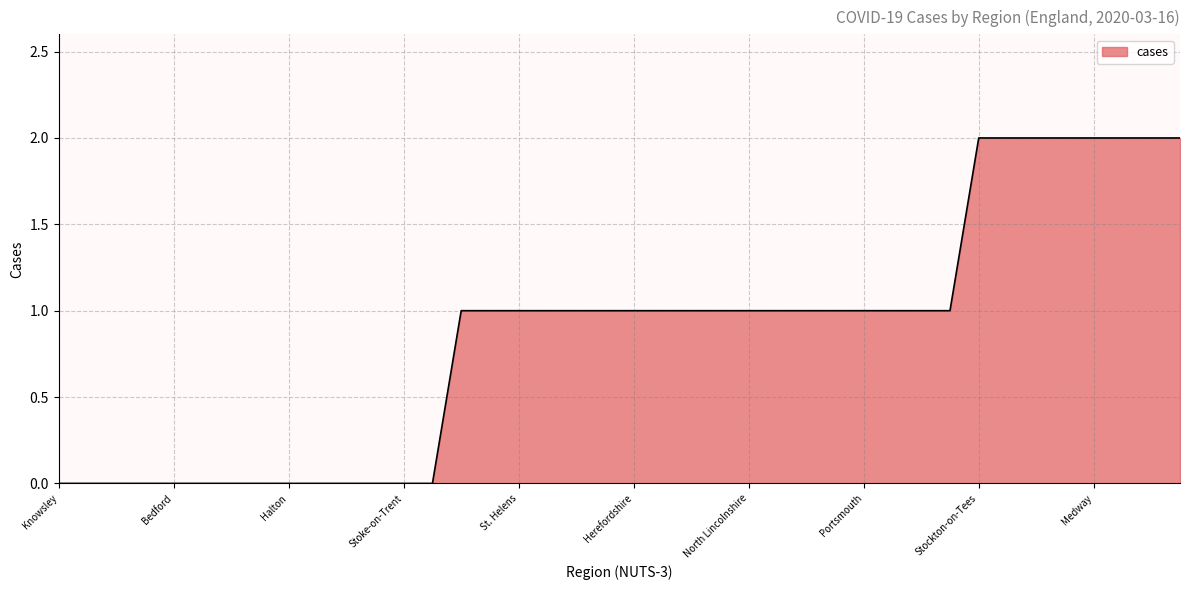

Is this an area chart (filled region under the line)?

Yes